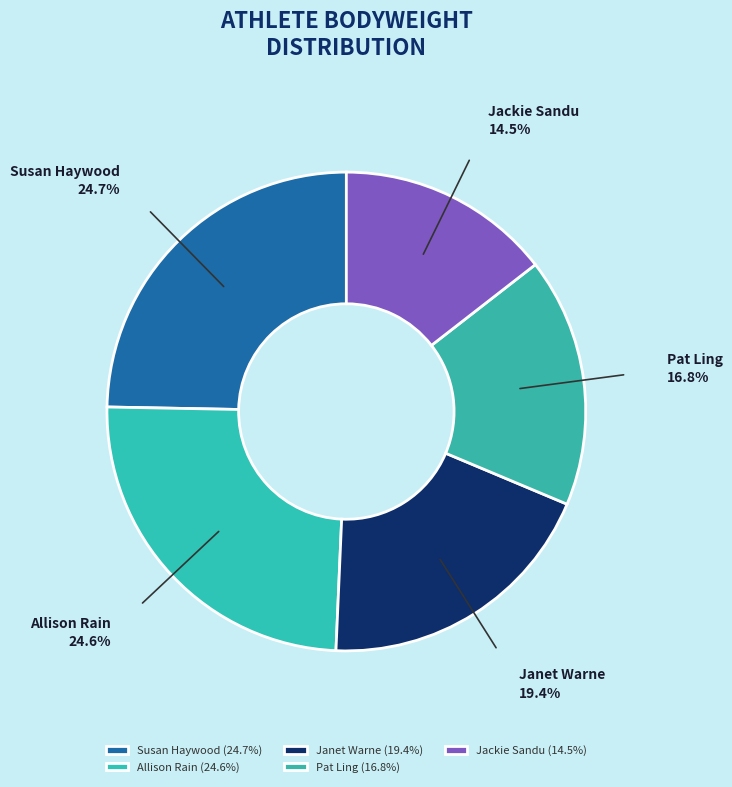

Is there any slice that represents more than half of the pie?

No